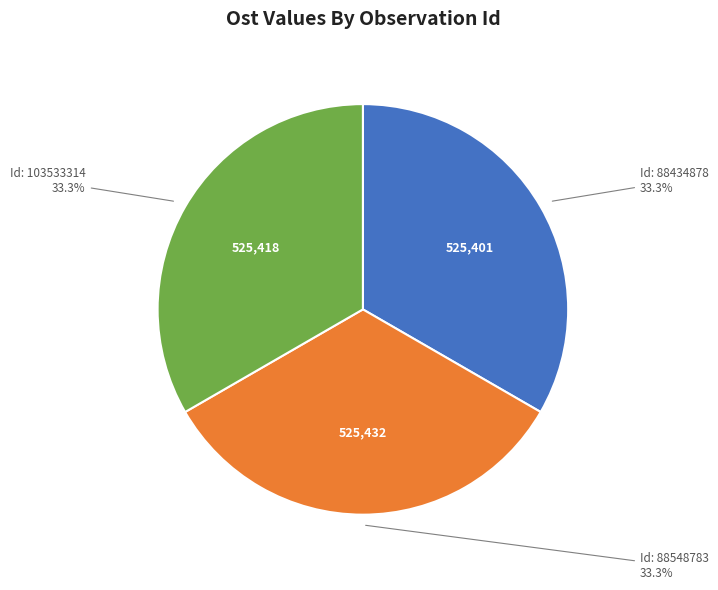

Approximately how many times larger is the value at Id: 88548783 compared to Id: 103533314?

1.0